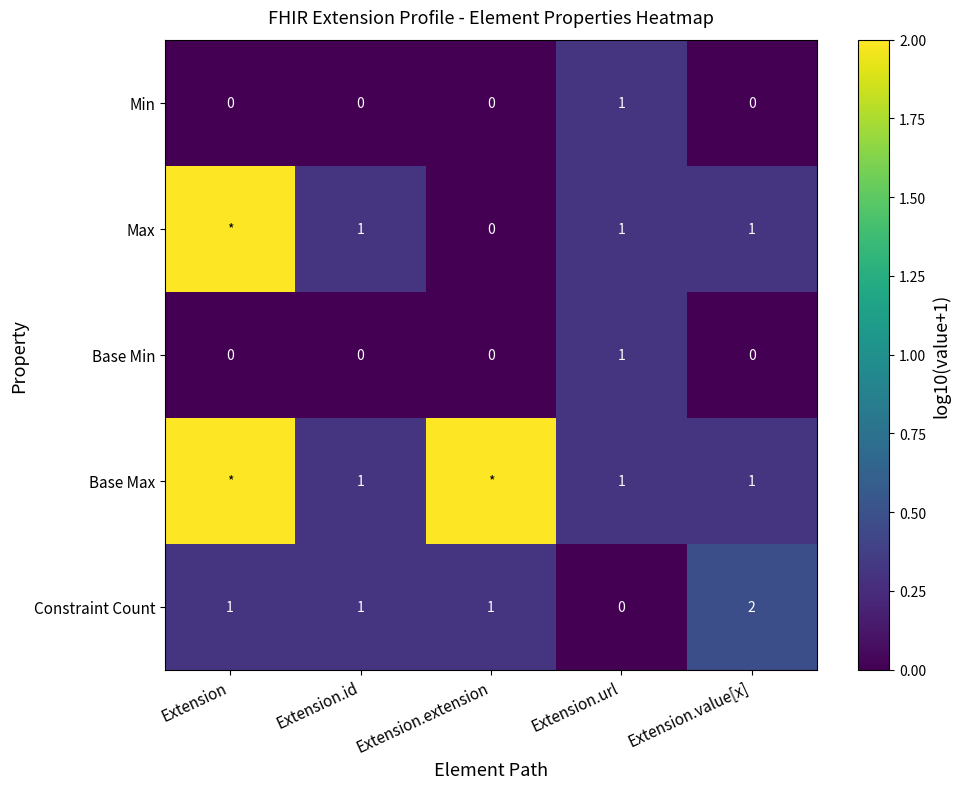

Is it true that Base Max equals 1 at Extension.id?

True